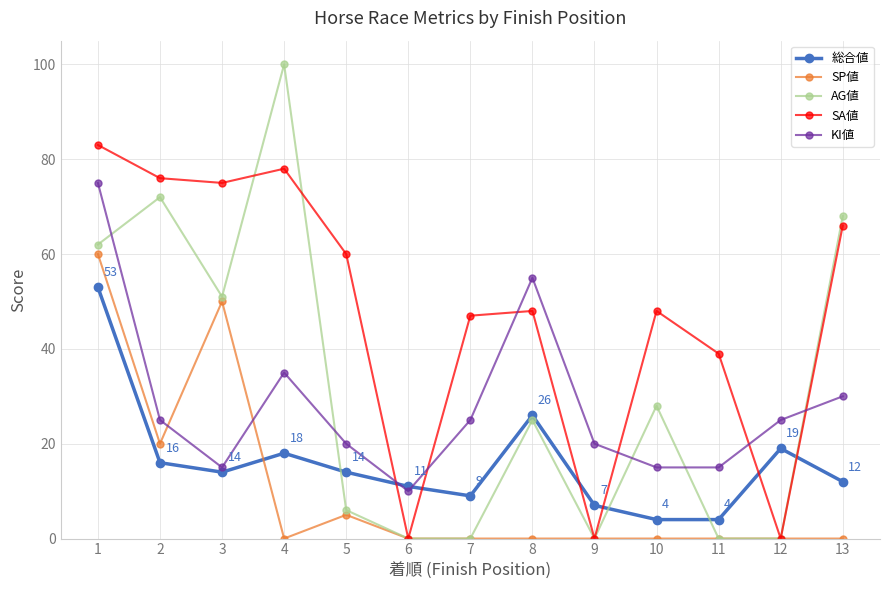

Which series has the largest range (max minus min)?

AG値